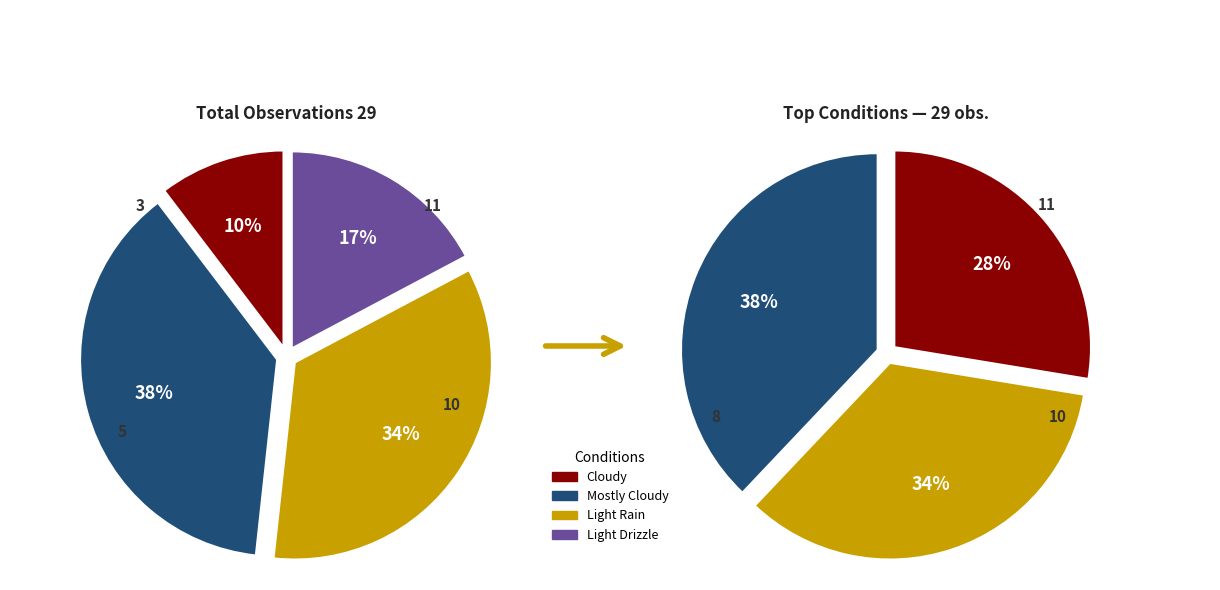

To the nearest percent, what is the difference between the Mostly Cloudy and Light Rain slice percentages?

3%